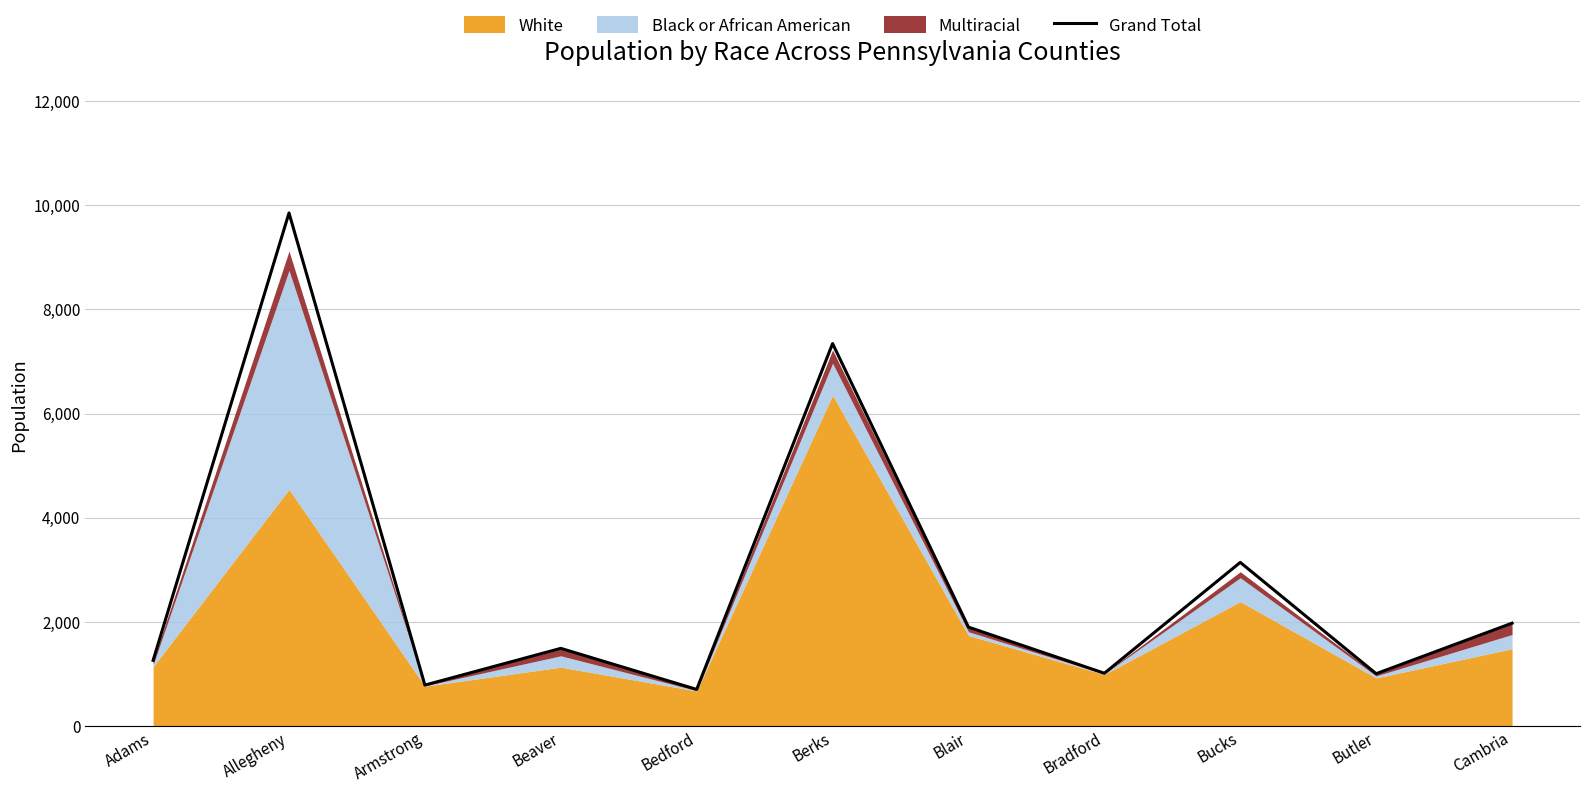

What is the greatest value displayed?

9855